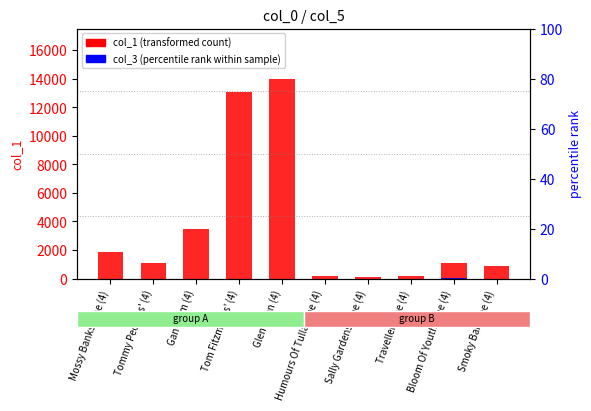

At which label is col_1 (transformed count) closest to 7053?

Gan Ainm (4)